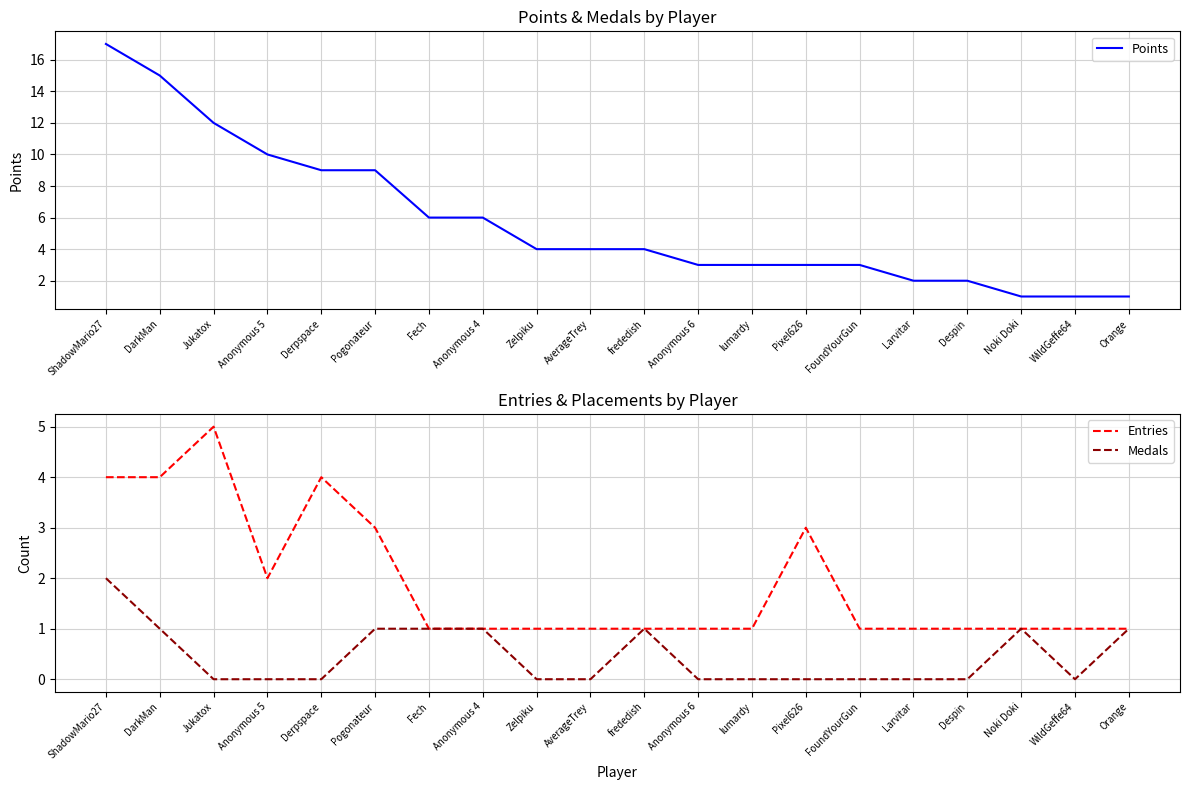

Does the chart display data point markers on the line(s)?

No